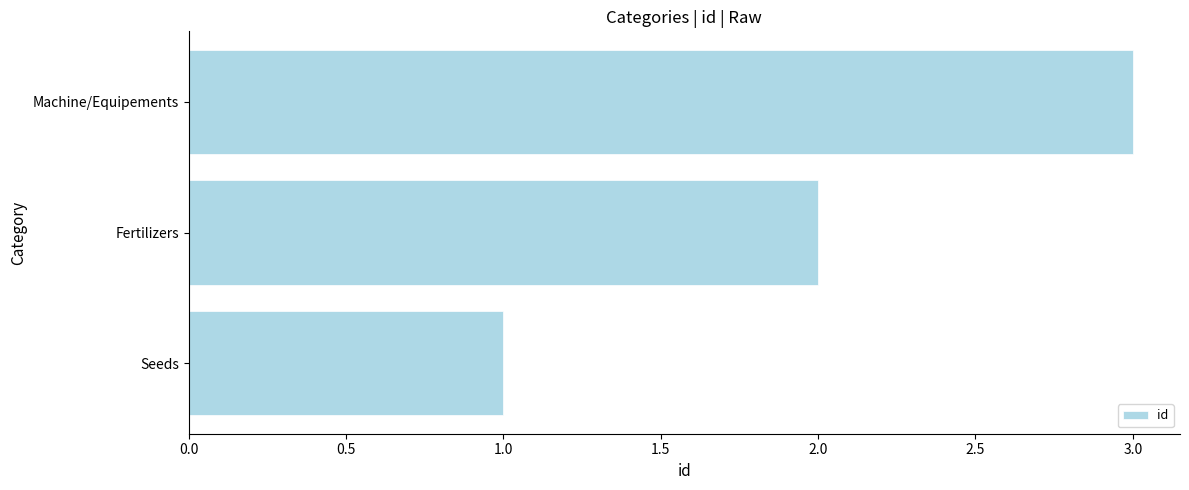

What is the sum of all values?

6